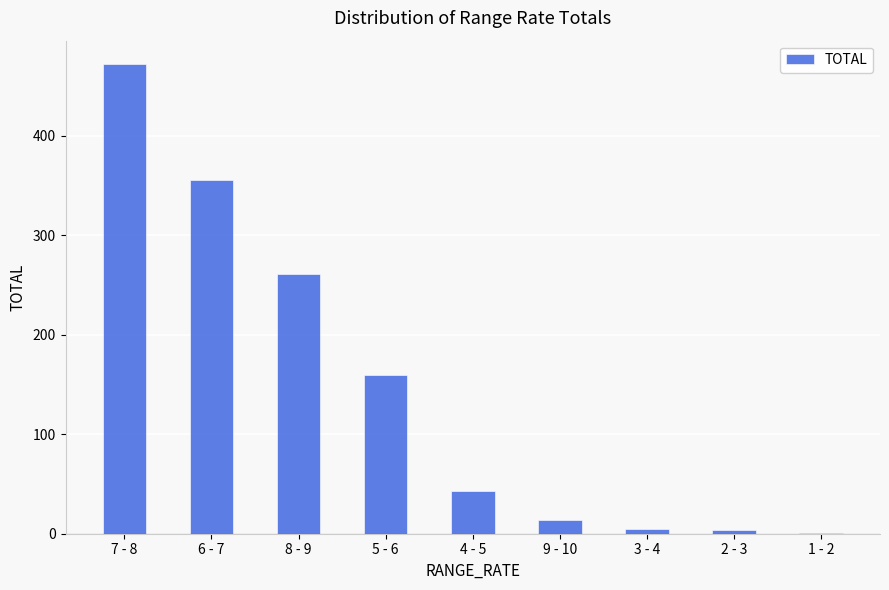

True or false: the data shows 14 at 9 - 10.

True